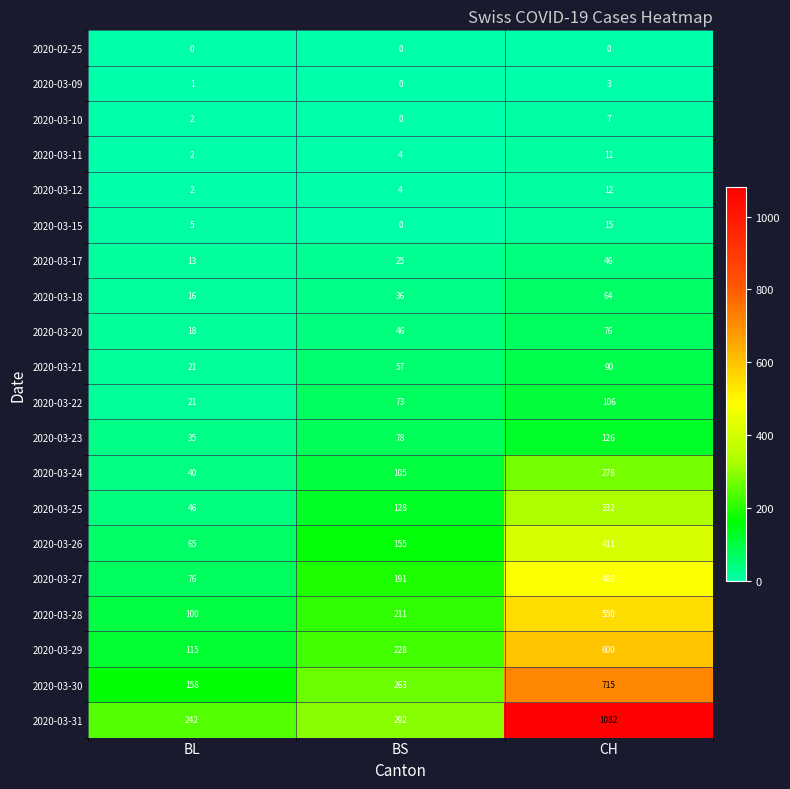

Which series has the largest total across all categories?

2020-03-31